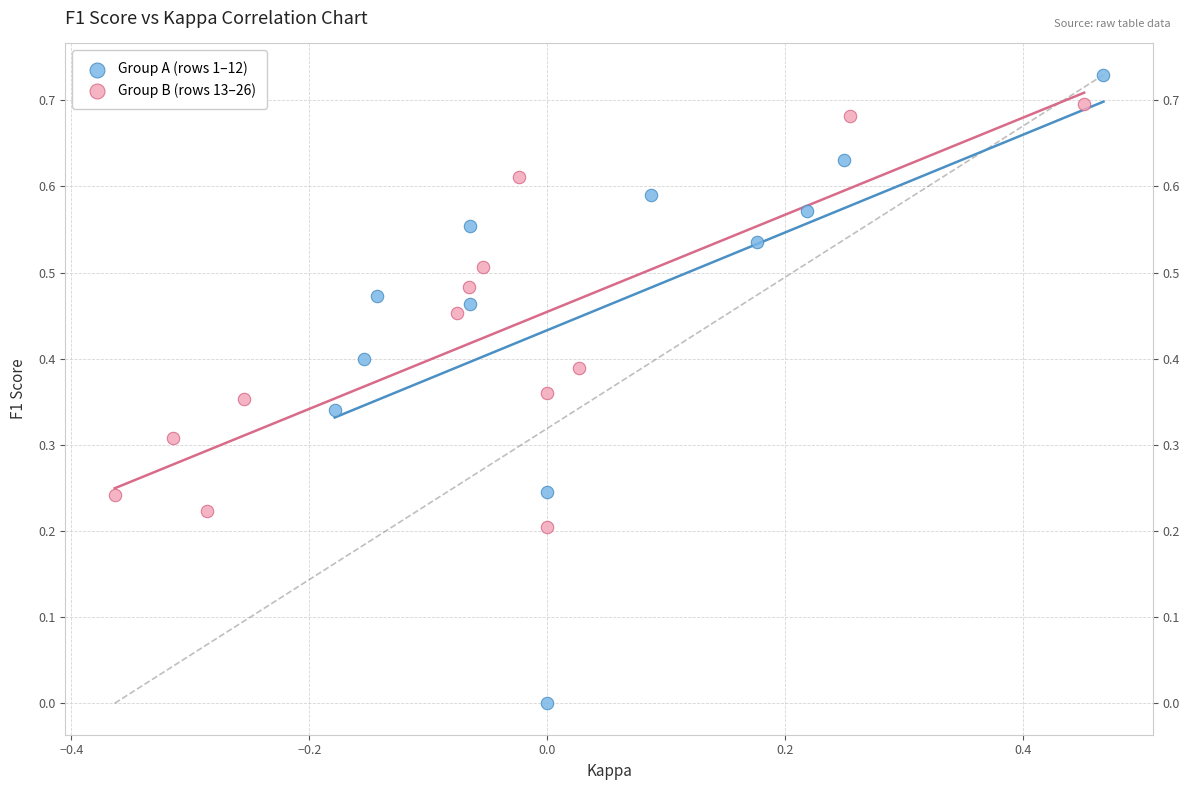

Which series reaches the maximum Y coordinate?

Group A (rows 1–12)